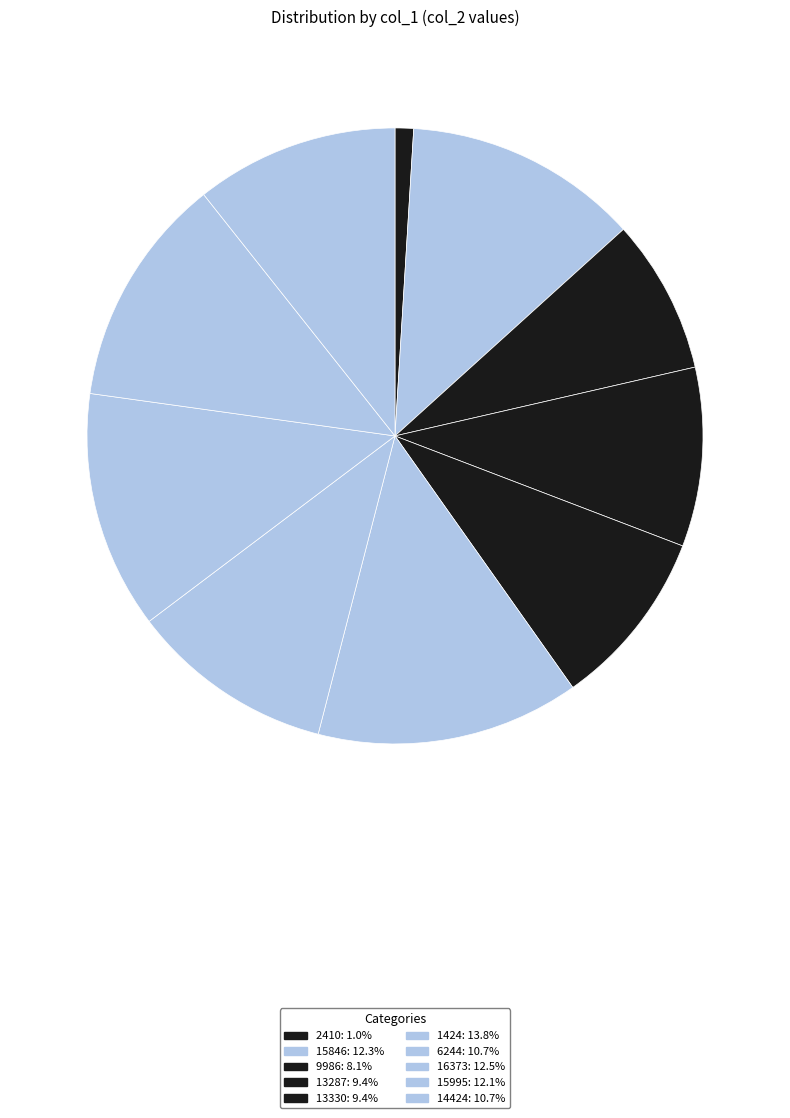

Count the number of slices in the pie.

10